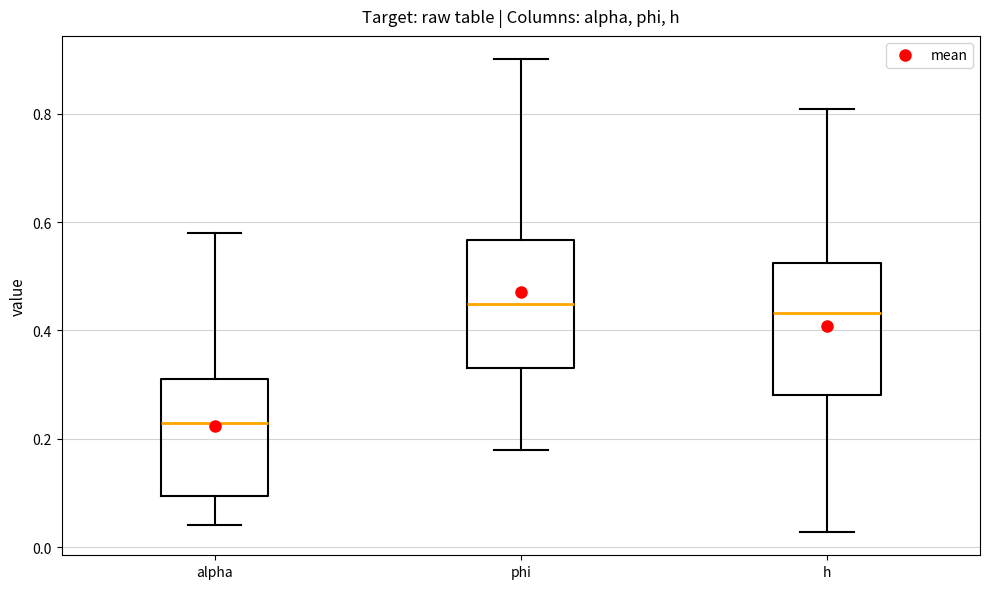

Which box has the lowest median line?

alpha